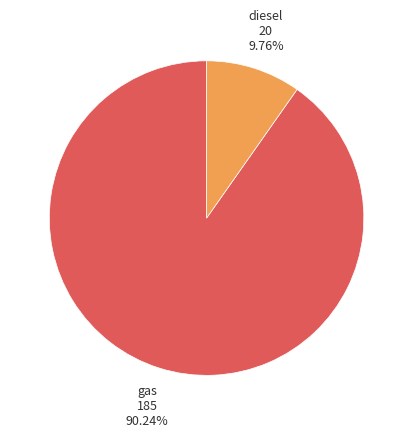

What is the total percentage of gas and diesel?

100.0%